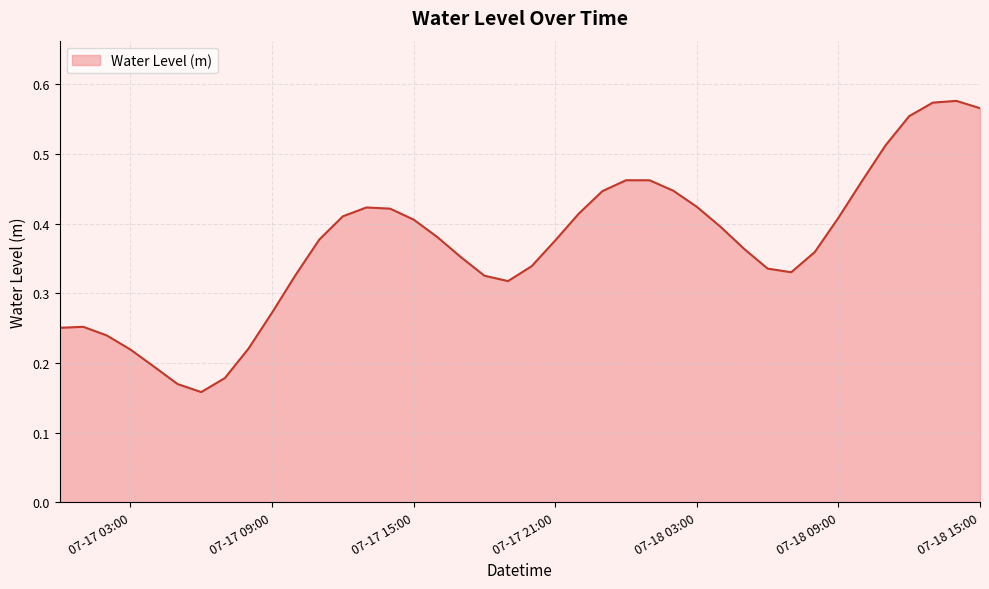

How many lines are shown in the chart?

1